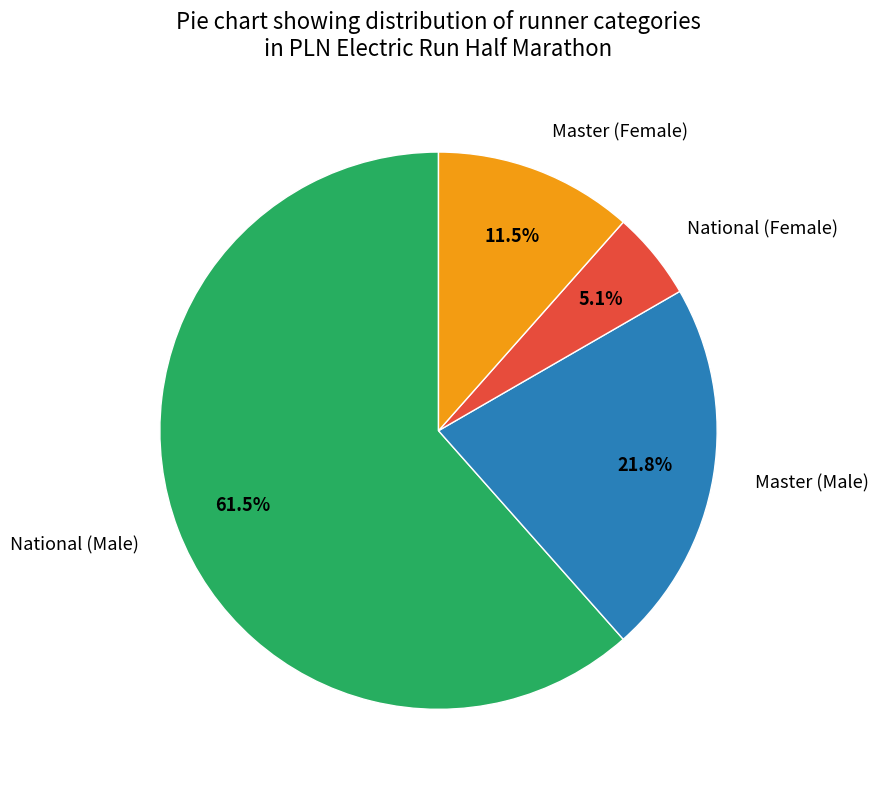

Which slice represents more than half of the pie?

National (Male)